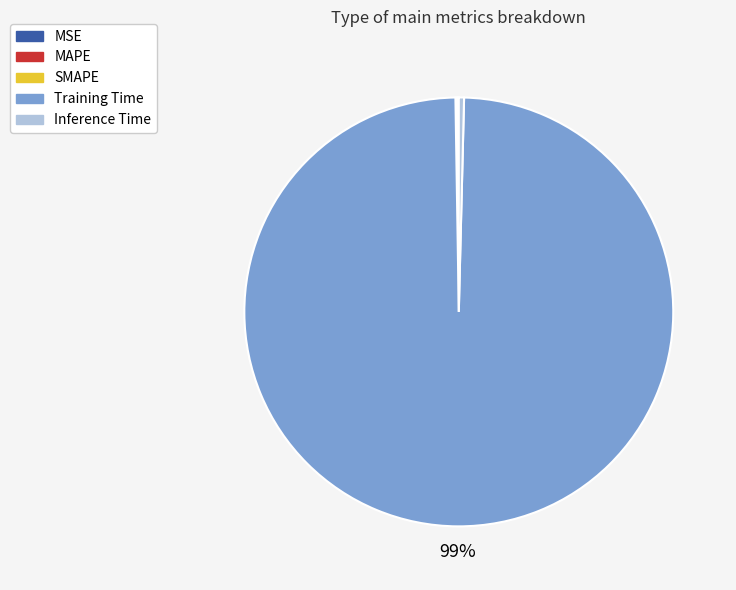

Which slice is the largest?

Training Time